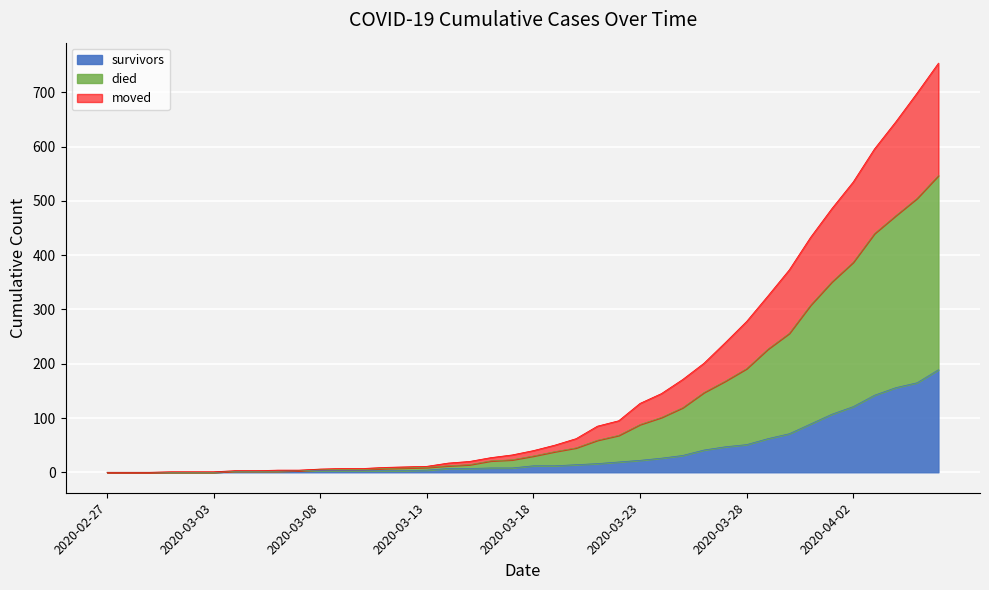

At 2020-03-01, list the series in order from smallest to largest.

survivors, moved, died